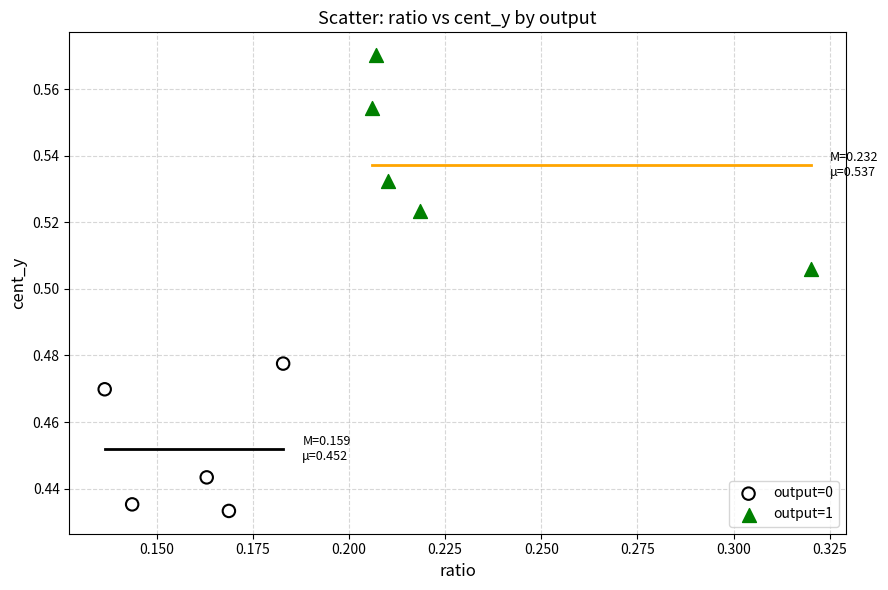

Which series reaches the minimum Y coordinate?

output=0